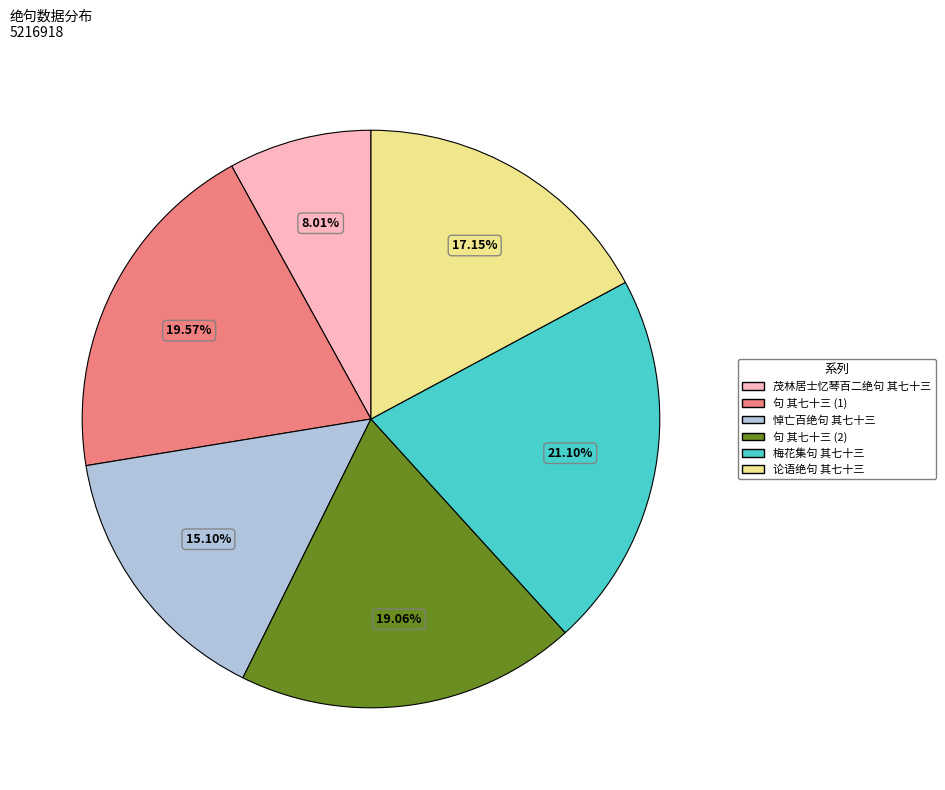

To the nearest percent, what is the combined percentage of 论语绝句 其七十三 and 茂林居士忆琴百二绝句 其七十三?

25%